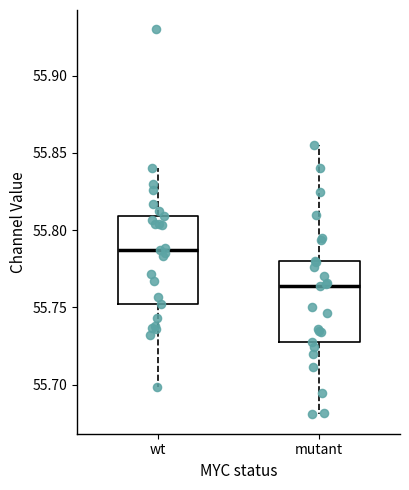

Where does the upper whisker of the box for mutant end on the y-axis? The values are not printed on the chart, so give them approximately, as read against the axis.

55.855